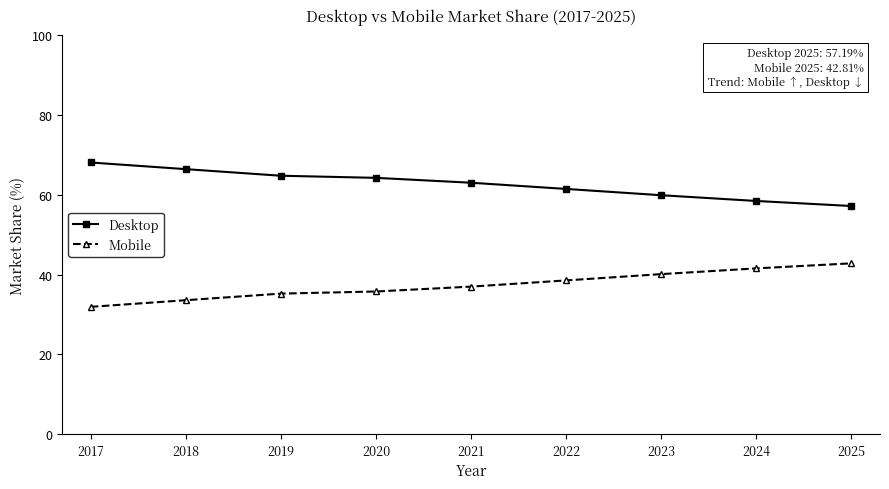

At which label does Desktop reach its minimum?

2025